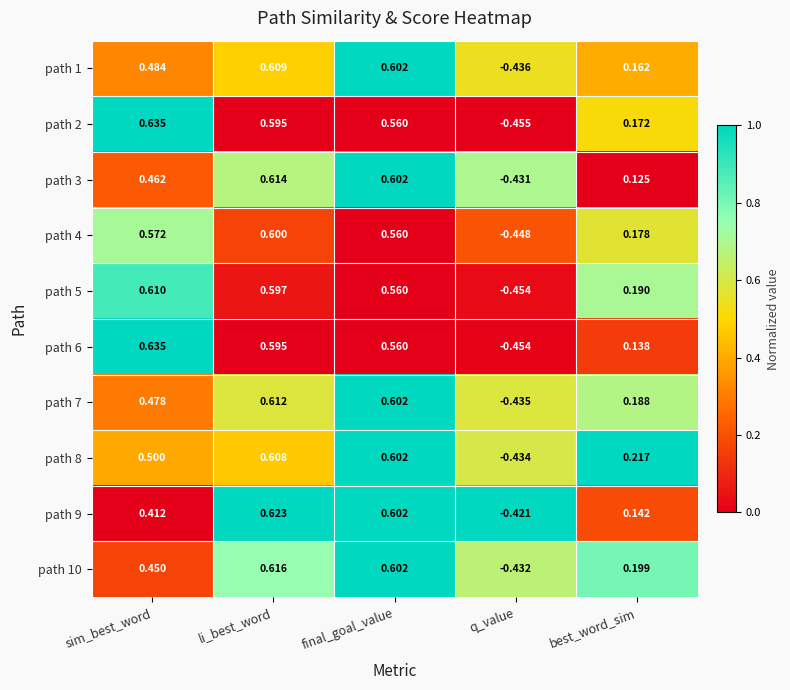

How many distinct data groups are displayed?

10